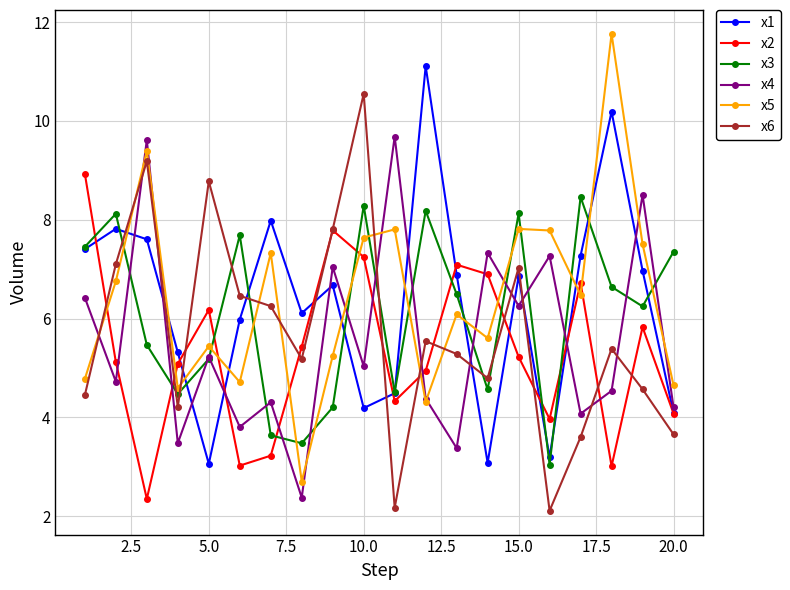

How many lines are shown in the chart?

6